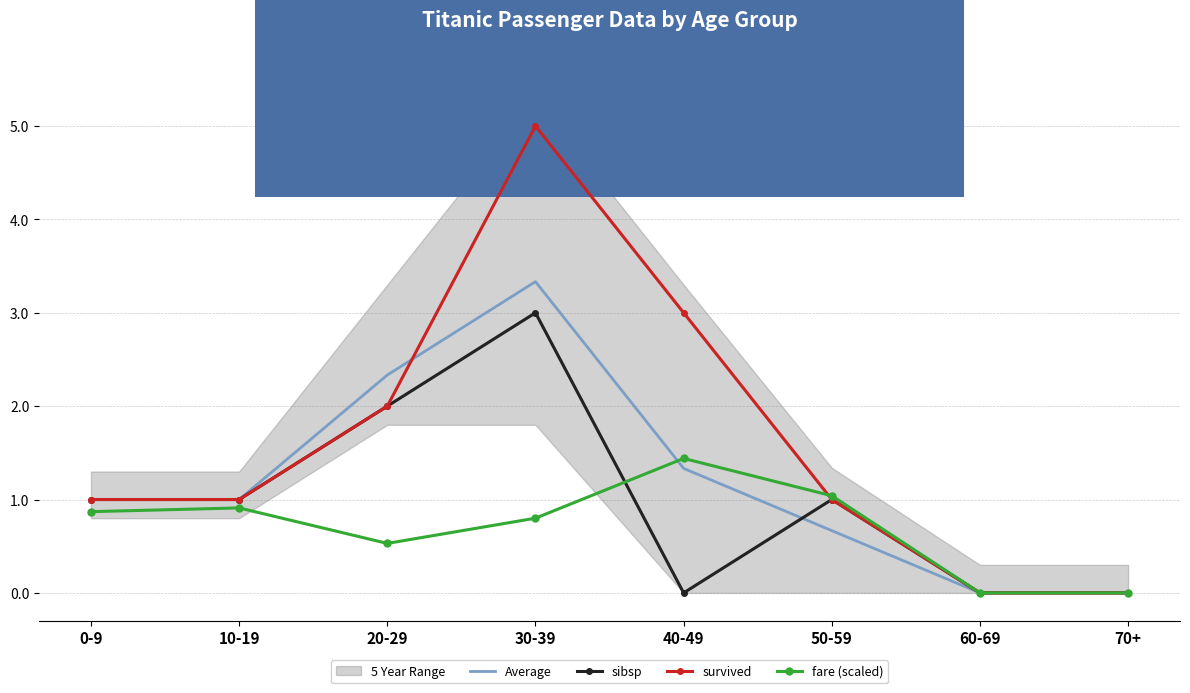

True or false: Average has more than 0 interior local peaks.

True